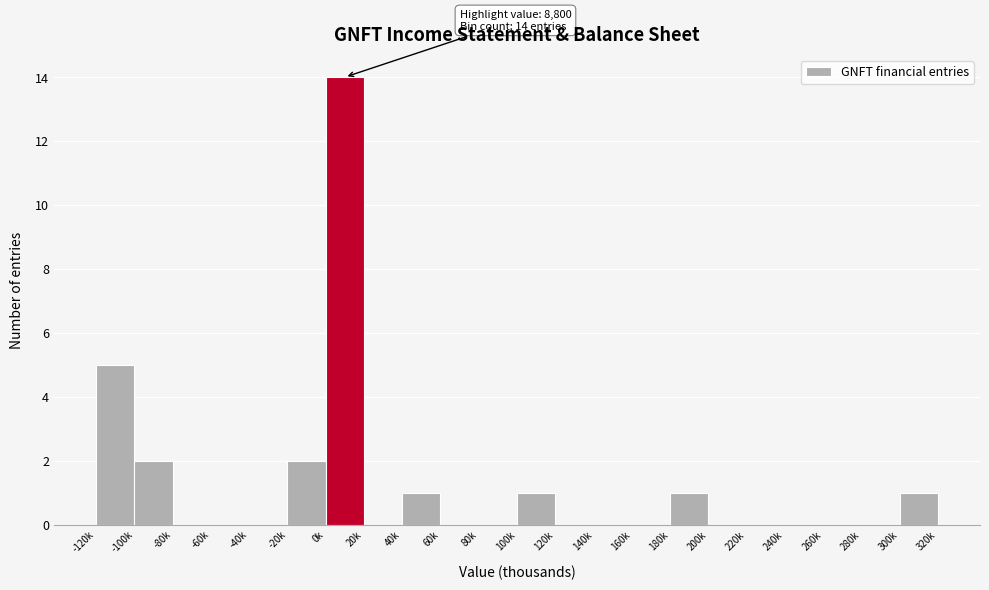

Reading left to right, list all the values displayed in this chart.

-120k=5	-100k=2	-80k=0	-60k=0	-40k=0	-20k=2	0k=14	20k=0	40k=1	60k=0	80k=0	100k=1	120k=0	140k=0	160k=0	180k=1	200k=0	220k=0	240k=0	260k=0	280k=0	300k=1